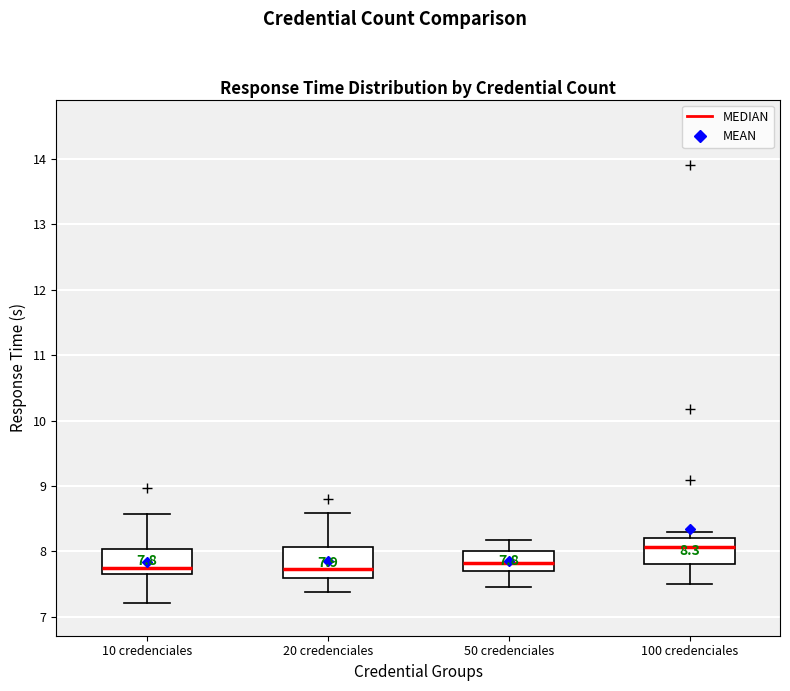

Which box has the highest median line?

100 credenciales